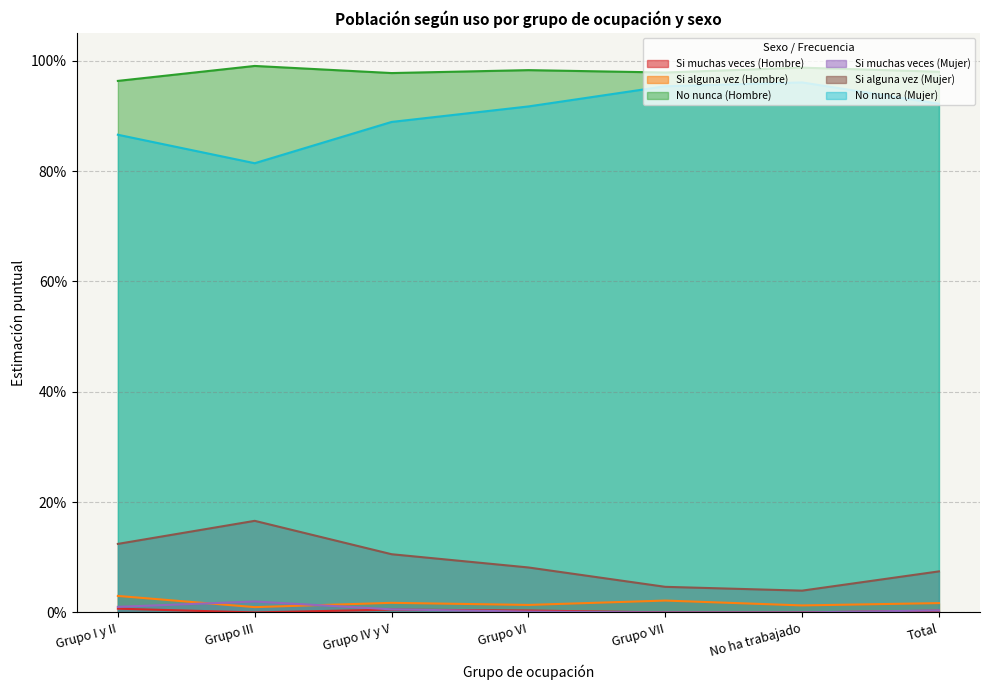

The Si muchas veces (Hombre) series shows 0.0 at No ha trabajado. True or false?

True